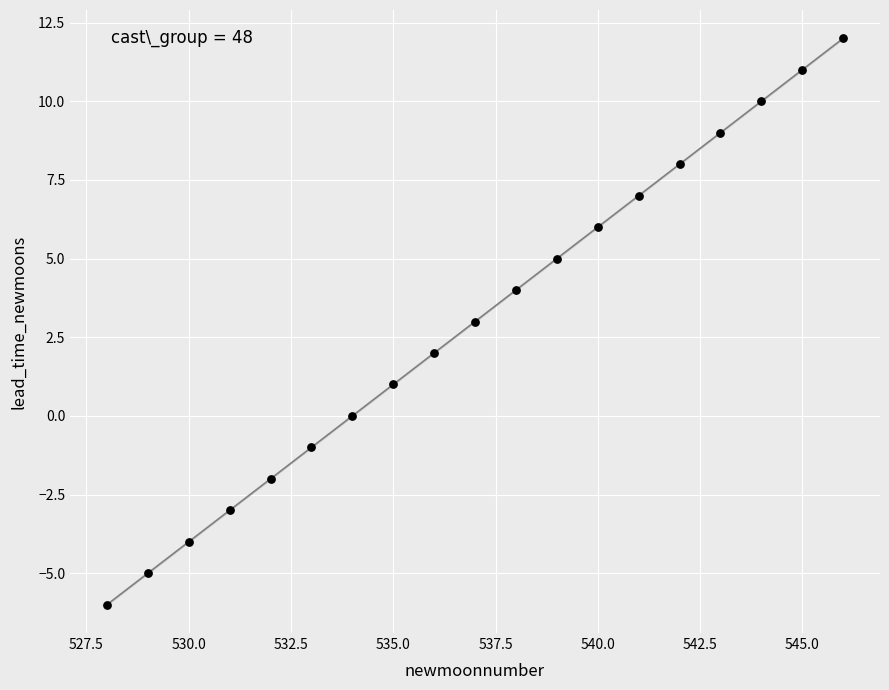

What is the range of Y values (max minus min)?

18